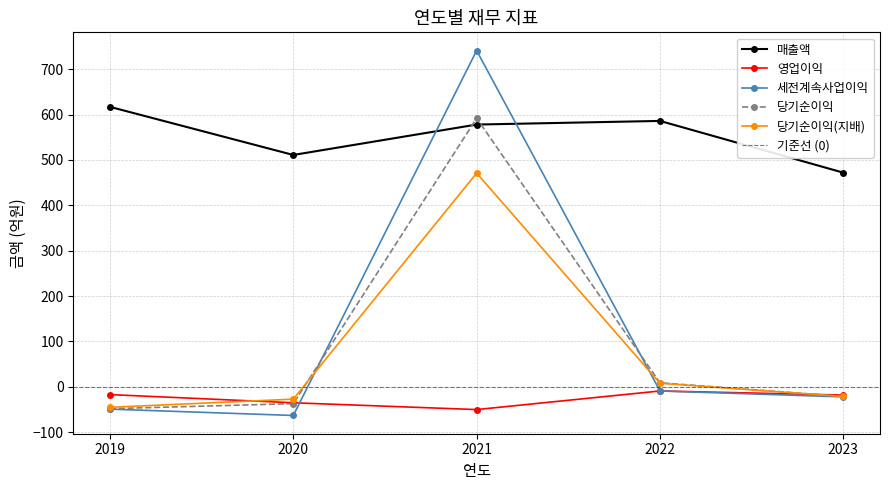

How many data points does each series have?

5